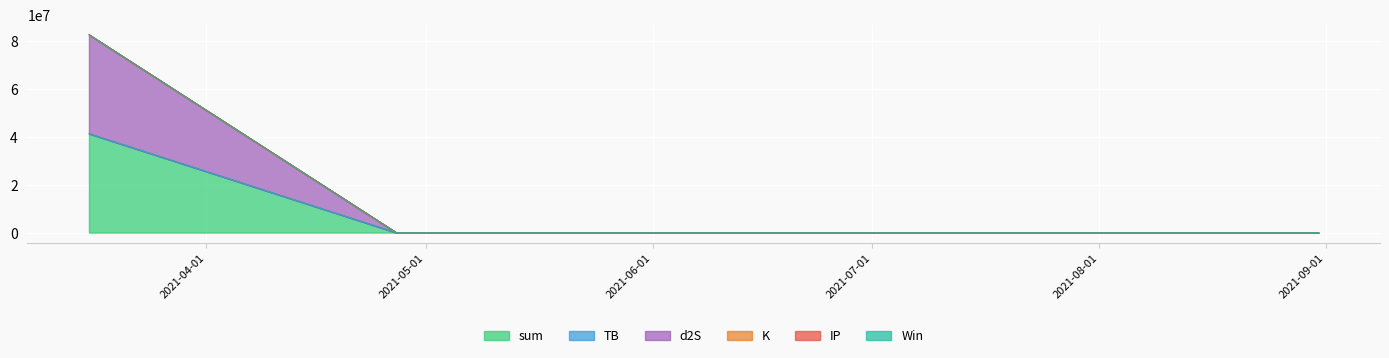

What is the maximum value for sum?

41251815.0